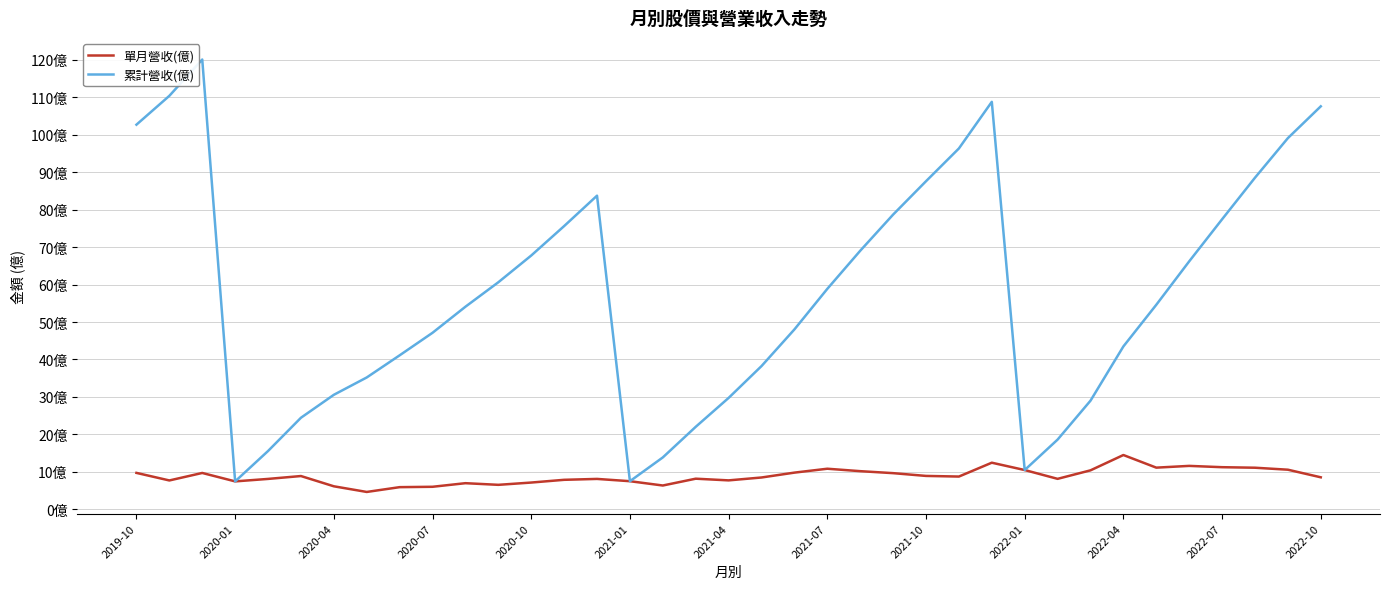

What is the difference between the maximum and minimum values in the 累計營收(億) series?

112.6